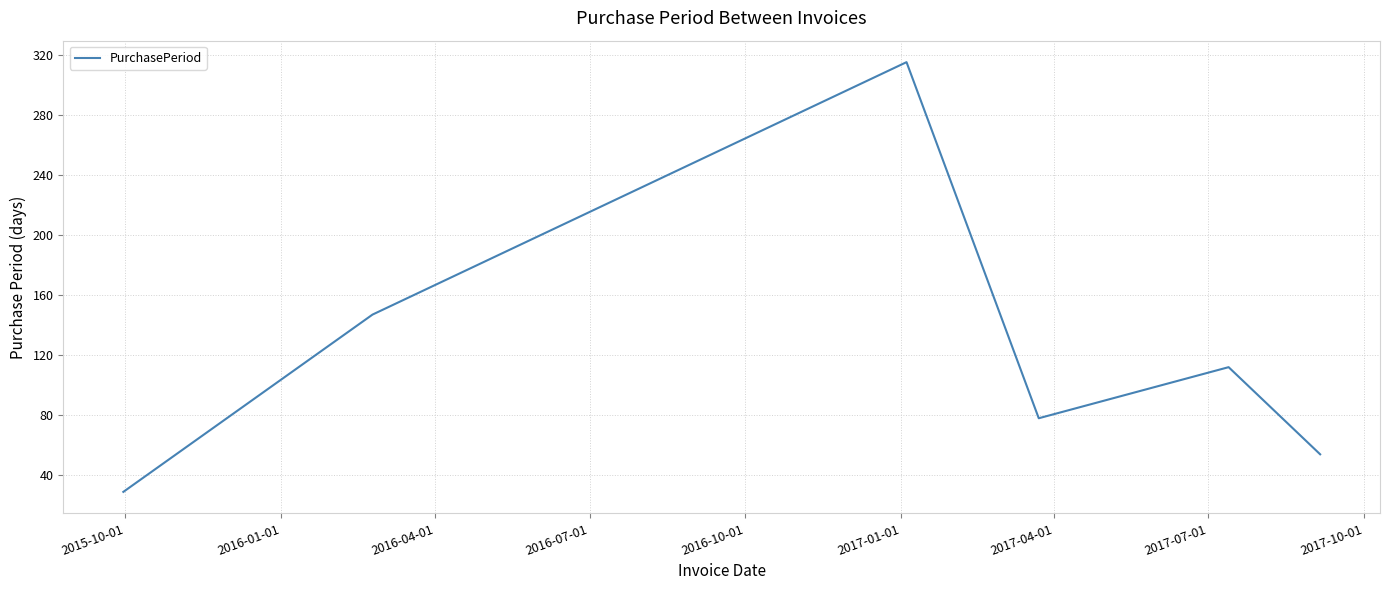

True or false: the data has more than 2 interior local peaks.

False